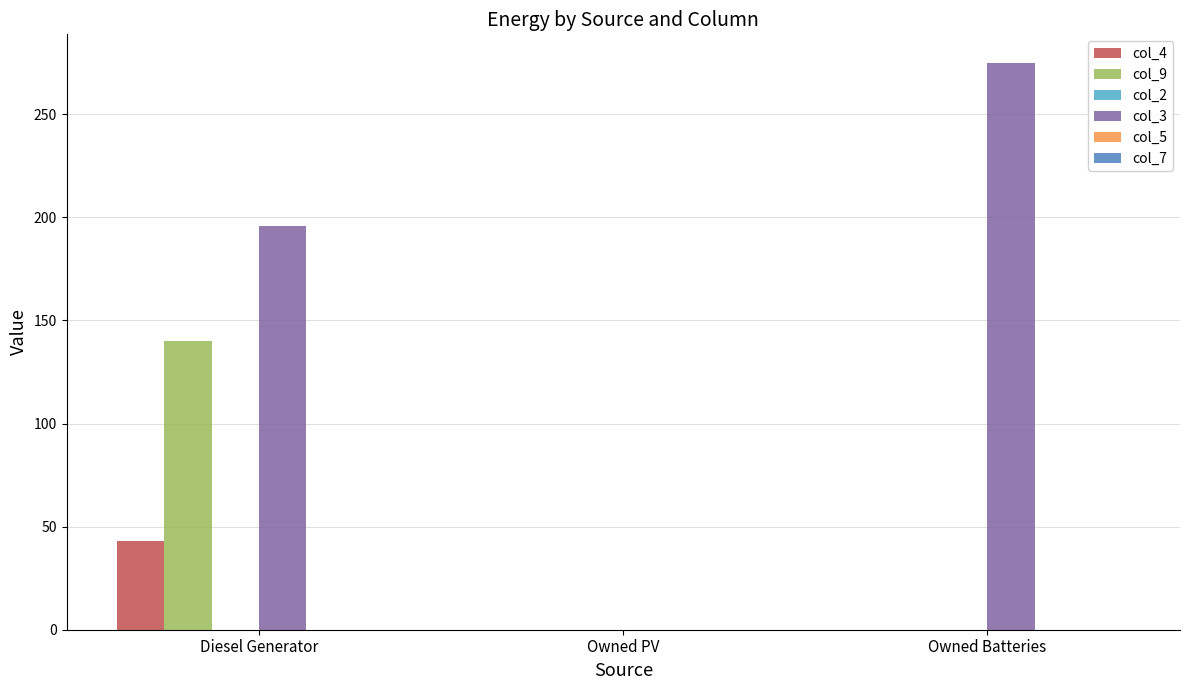

At which label does col_3 reach its peak?

Owned Batteries